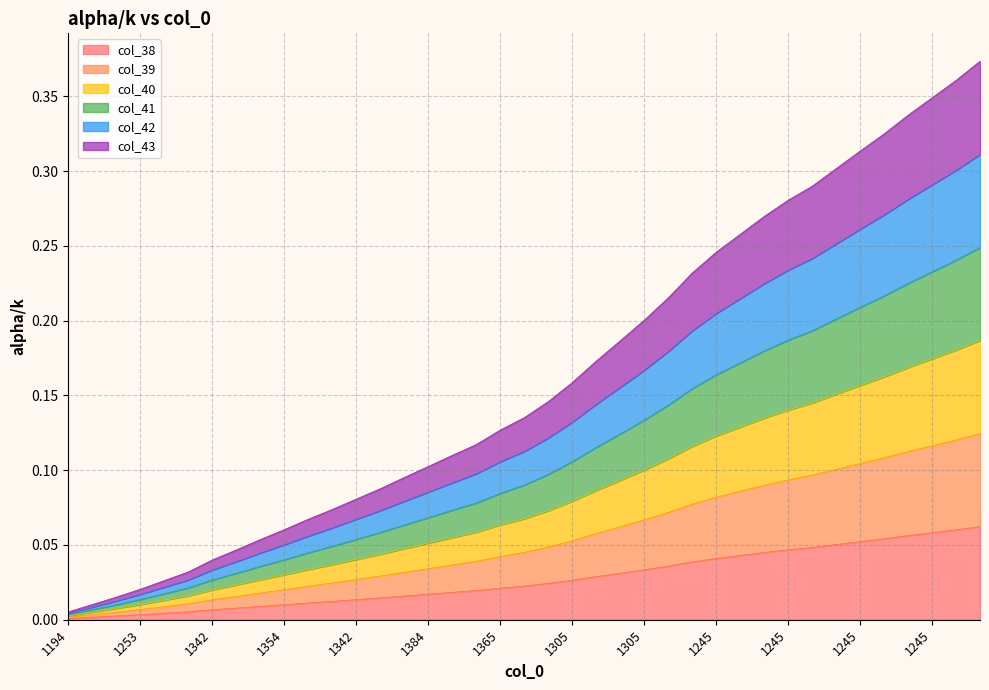

True or false: col_43 and col_41 intersect in this chart.

False